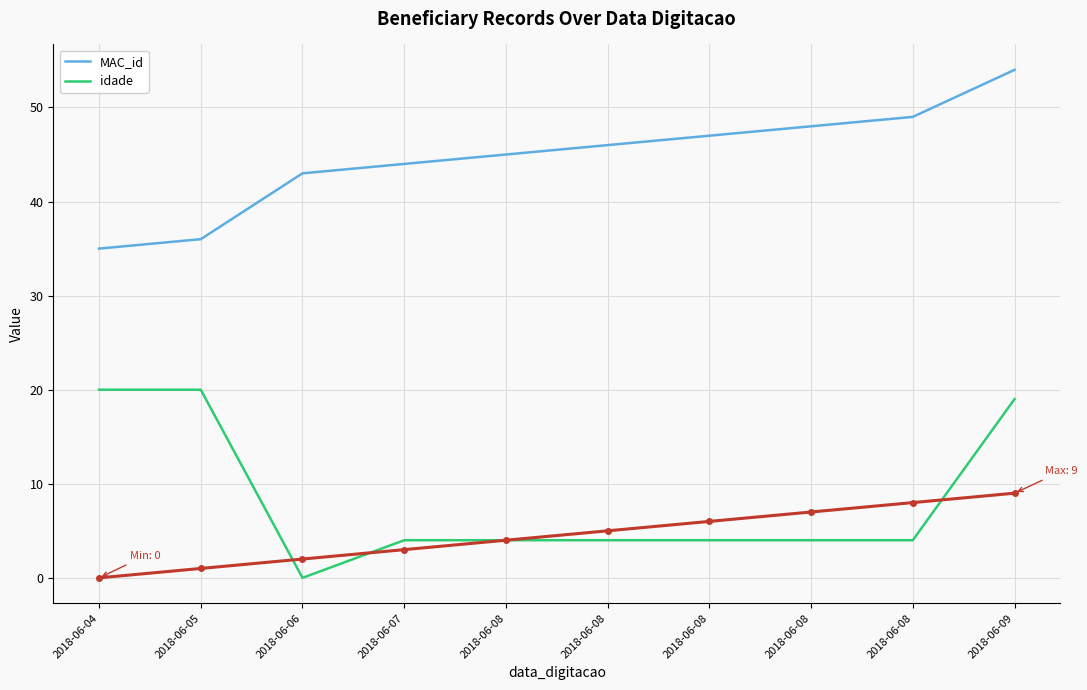

The value of idade at 2018-06-04 is 20. True or false?

True